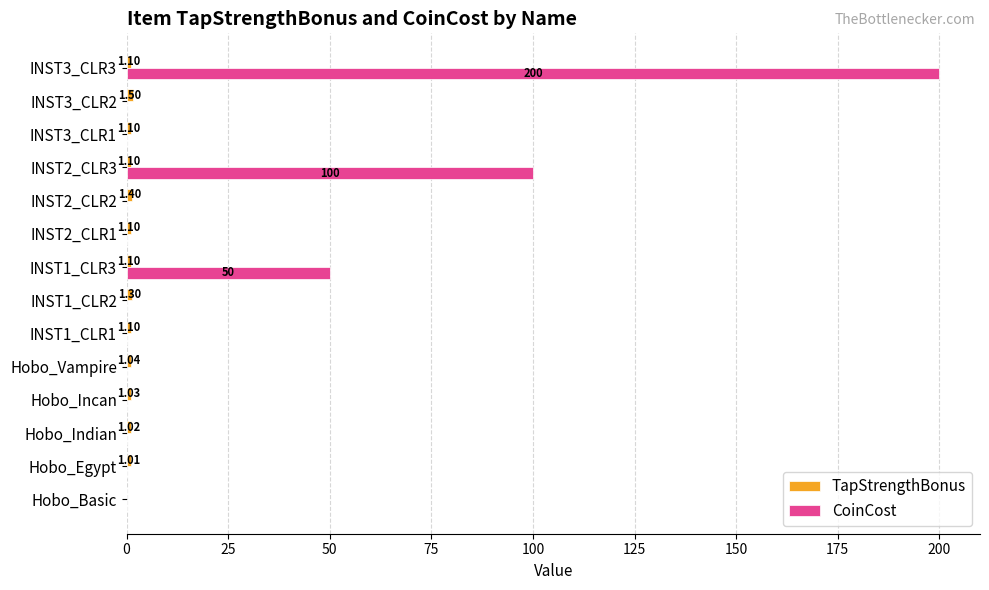

Which series changed the most between INST2_CLR1 and INST2_CLR3?

CoinCost